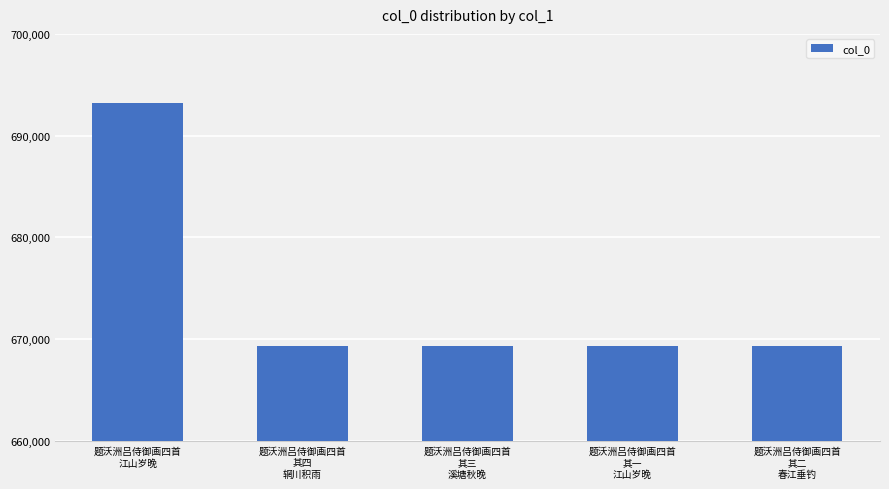

What is the label of the 3rd bar from the right?

题沃洲吕侍御画四首
其三
溪塘秋晚